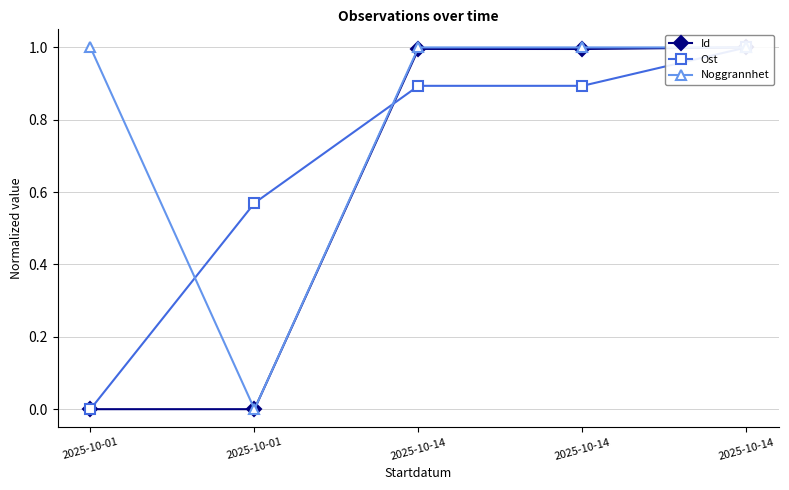

What is the maximum value shown in the chart?

1.0